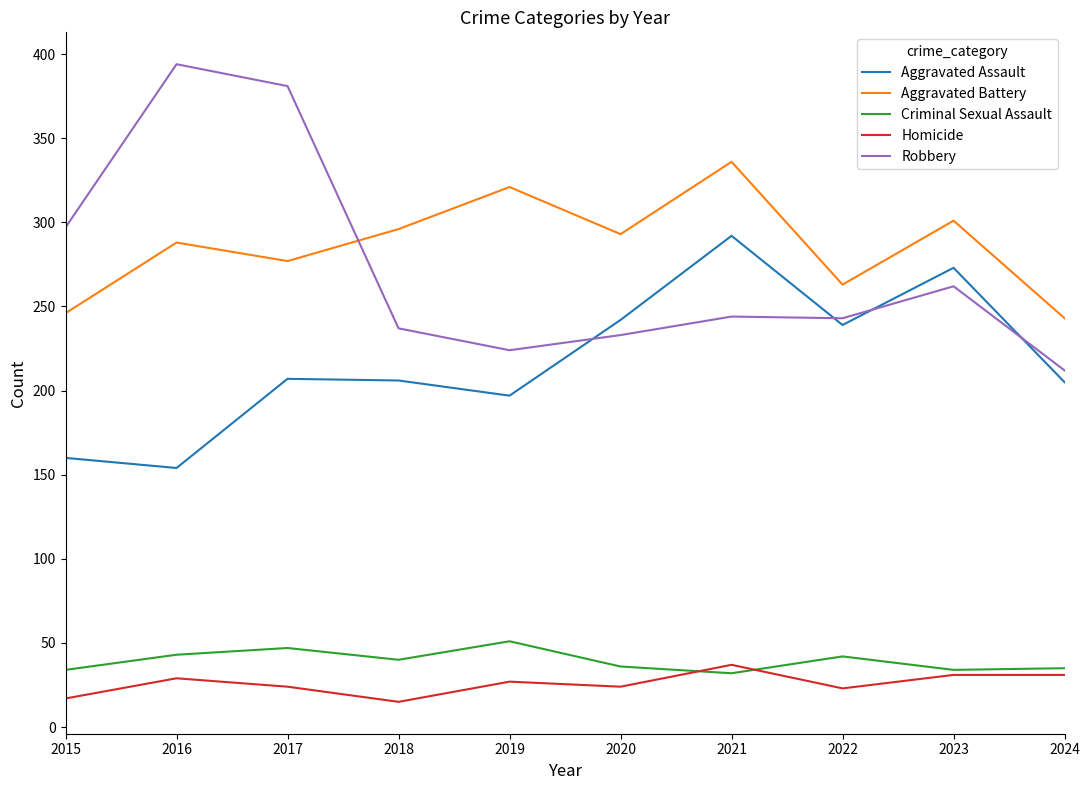

Which series has the widest spread of values?

Robbery